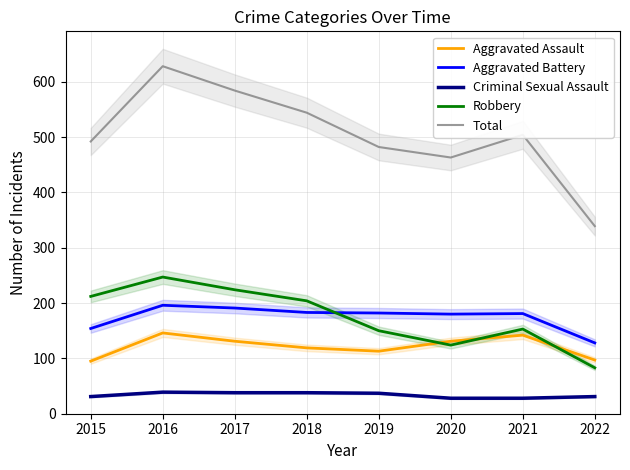

At 2019, list the series in order from smallest to largest.

Criminal Sexual Assault, Aggravated Assault, Robbery, Aggravated Battery, Total